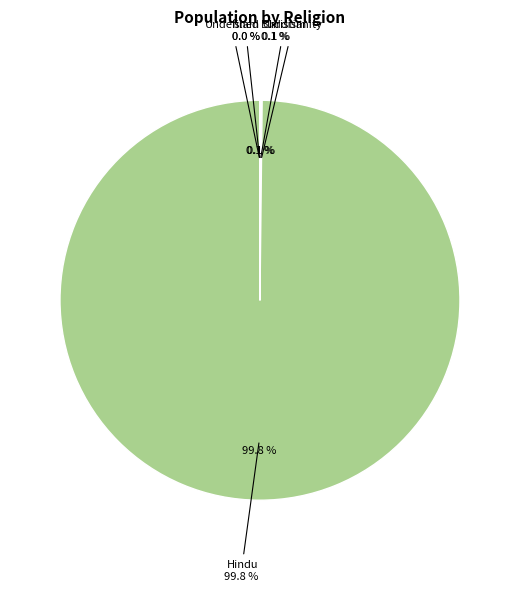

To the nearest percent, what is the difference between the largest and smallest slice percentages?

100%